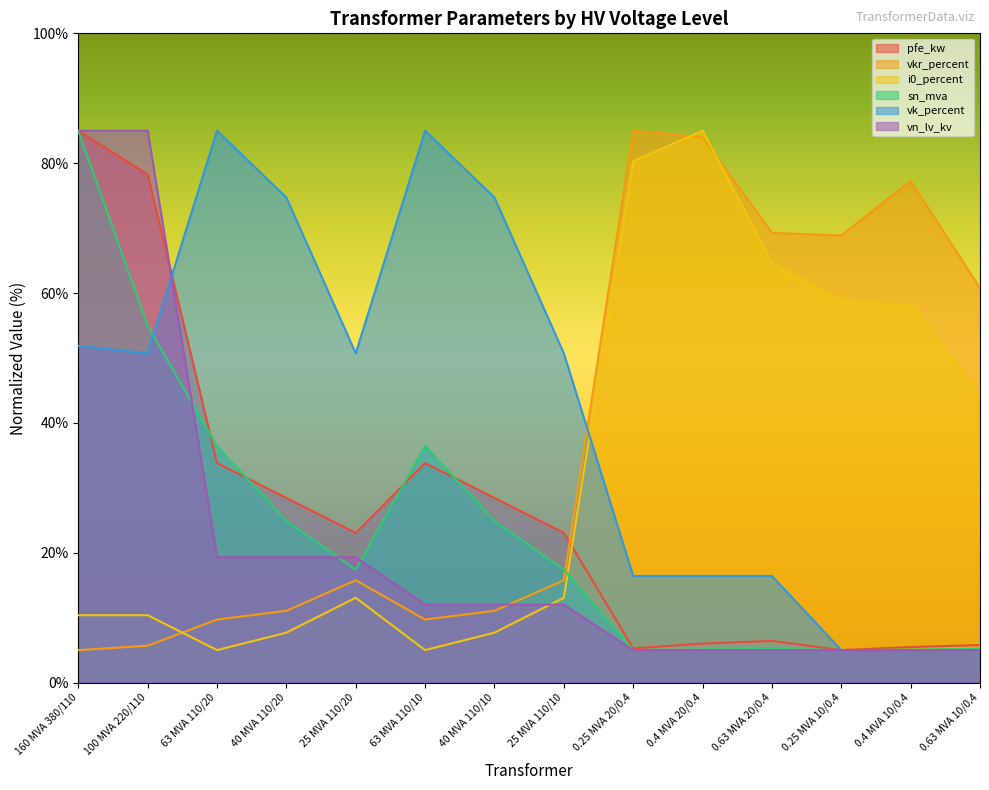

How many intersections are there between vkr_percent and i0_percent?

3